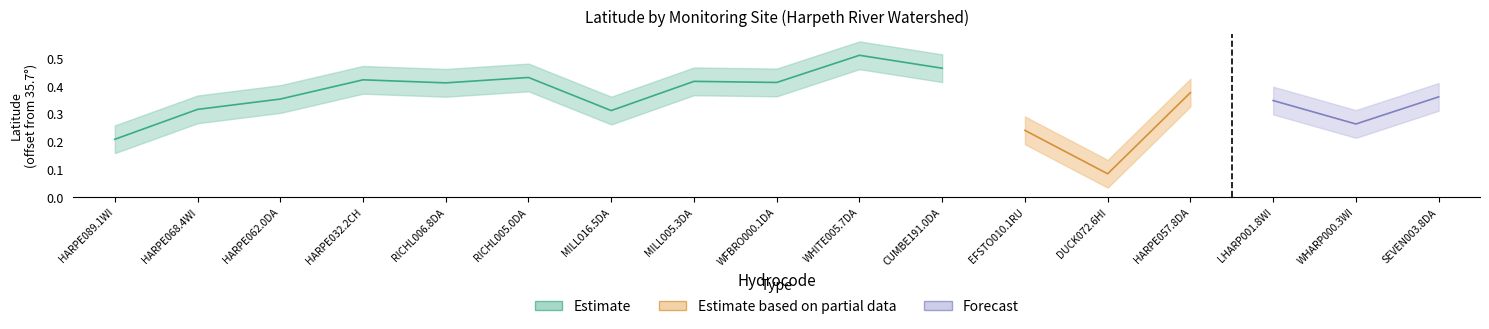

Does the chart have visible grid lines?

No